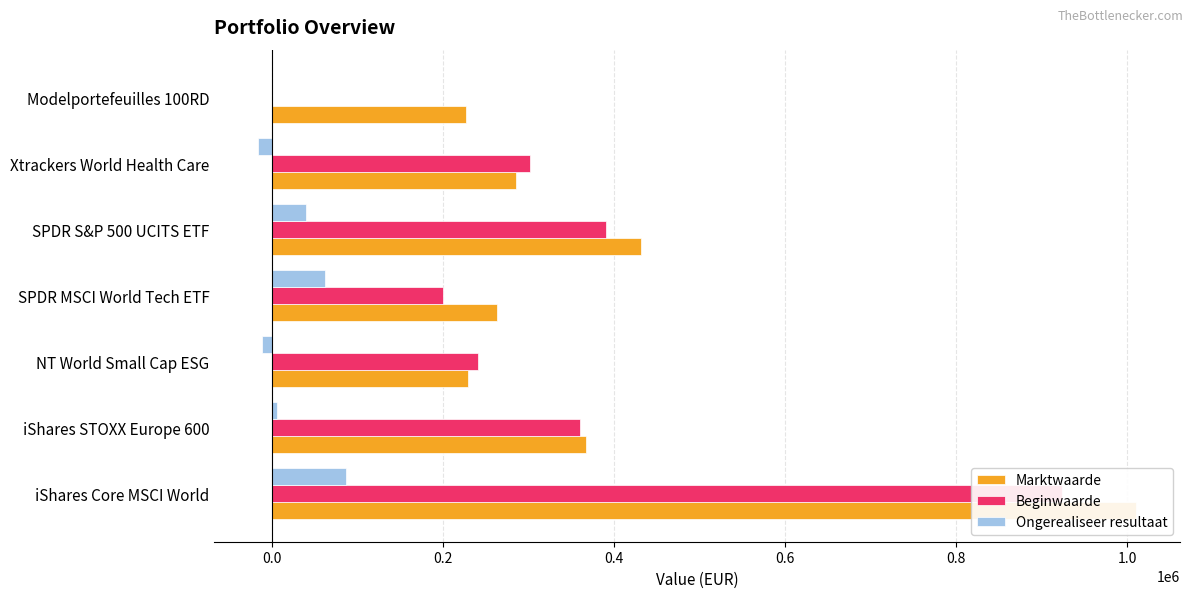

Is the value of Ongerealiseer resultaat at NT World Small Cap ESG greater than the value of Beginwaarde at Xtrackers World Health Care?

No